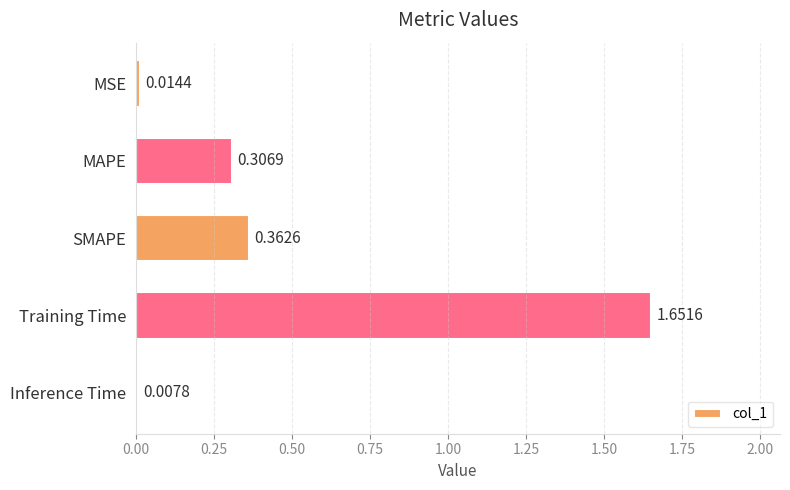

Which category has the lowest value across all series?

Inference Time